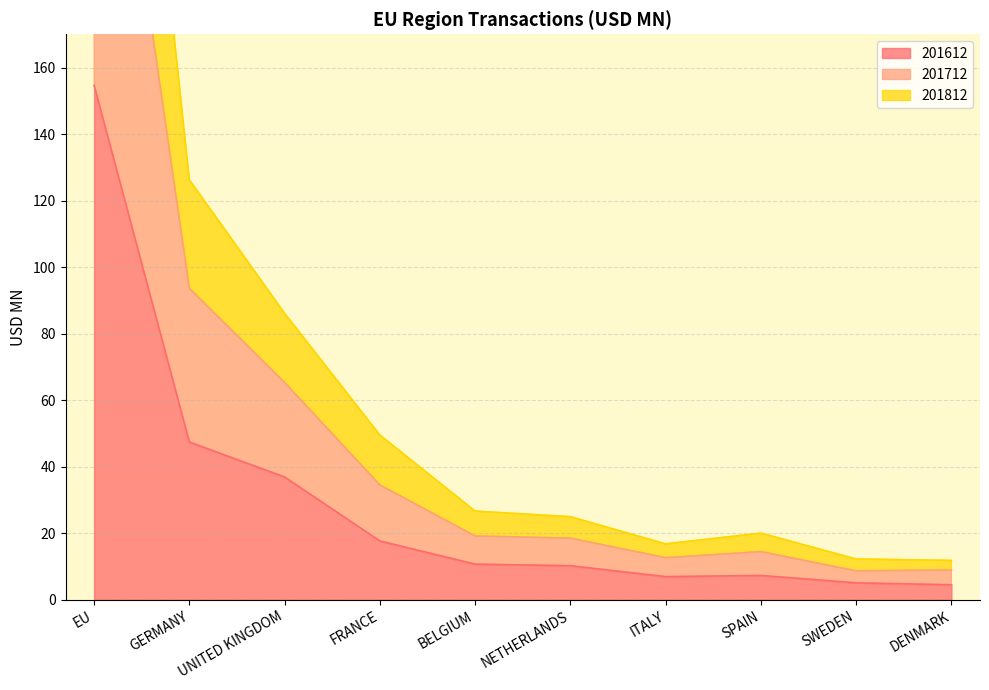

The 201812 series shows 515.9 at EU. True or false?

False